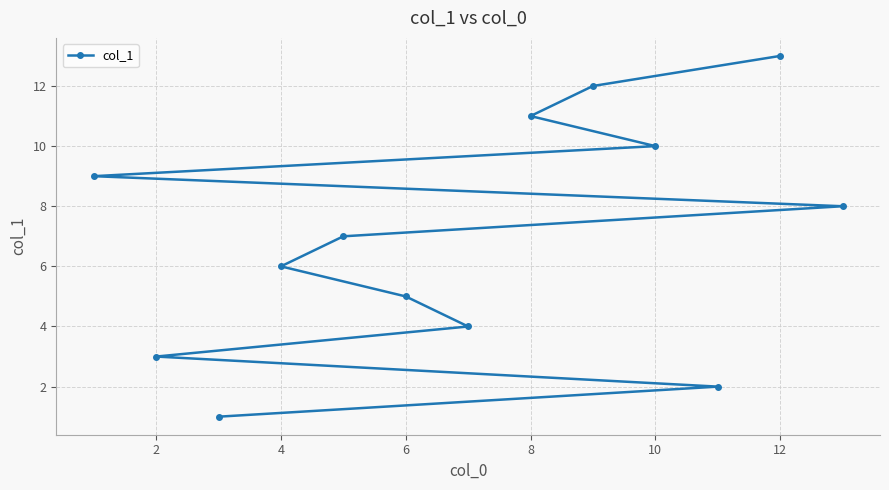

The chart shows a value of 1 at 4. True or false?

False